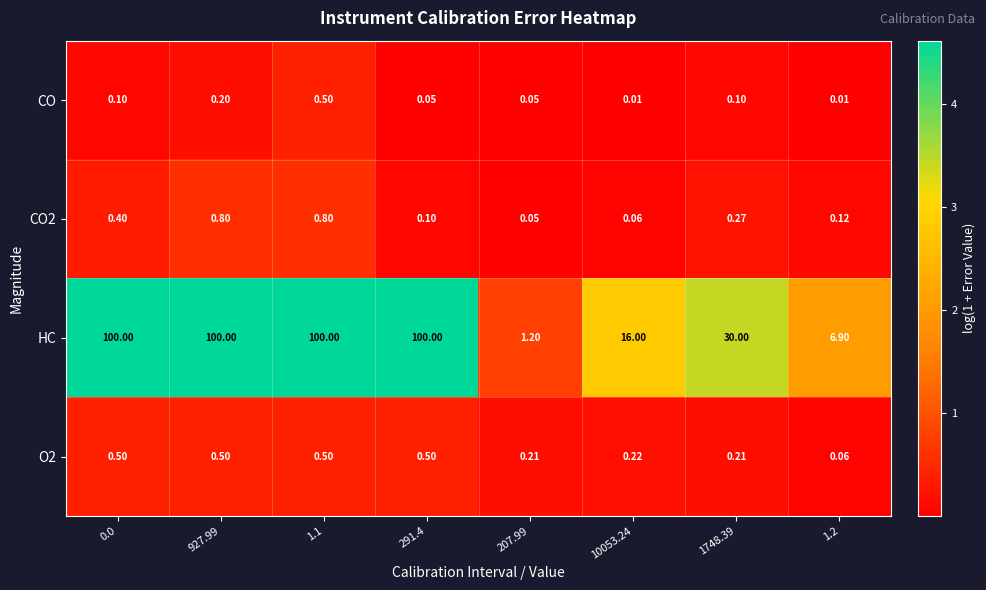

Which series has the largest total across all categories?

HC